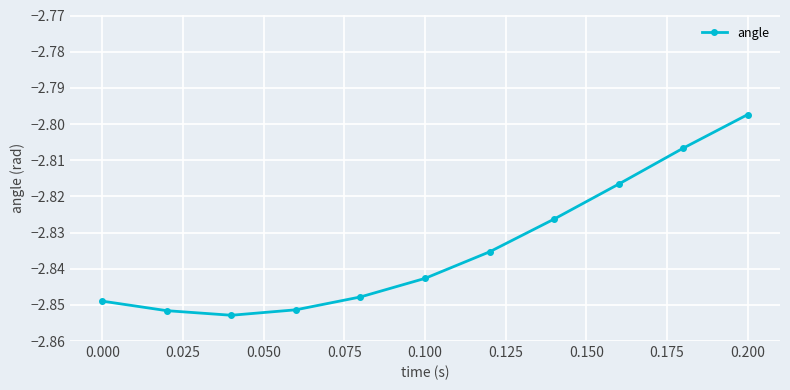

True or false: the data has more than 1 interior local peaks.

False